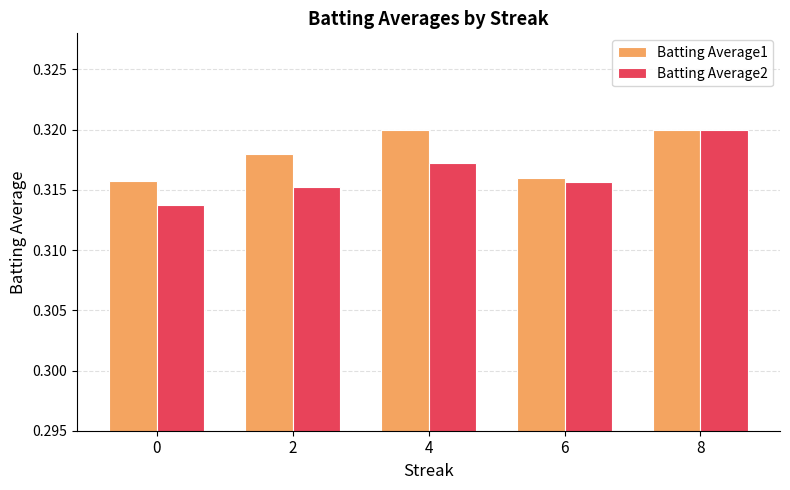

The Batting Average1 series shows 0.1 at 0. True or false?

False